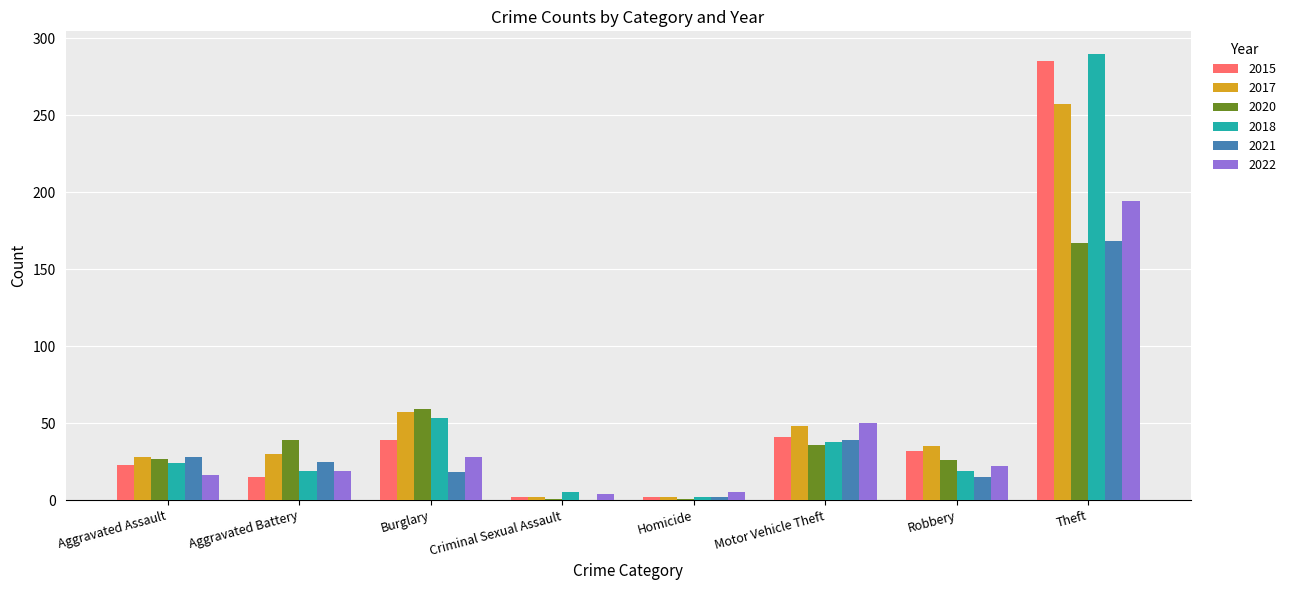

Which category has the highest value across all series?

Theft